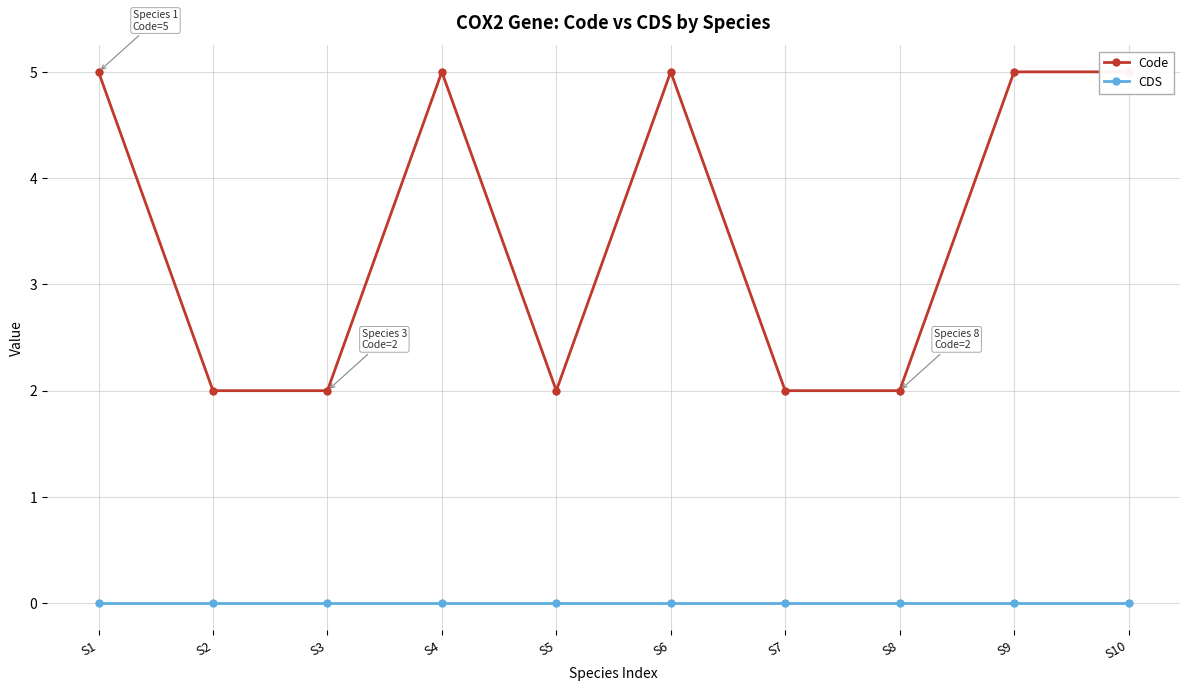

List the series in order of their peak value, highest first.

Code, CDS